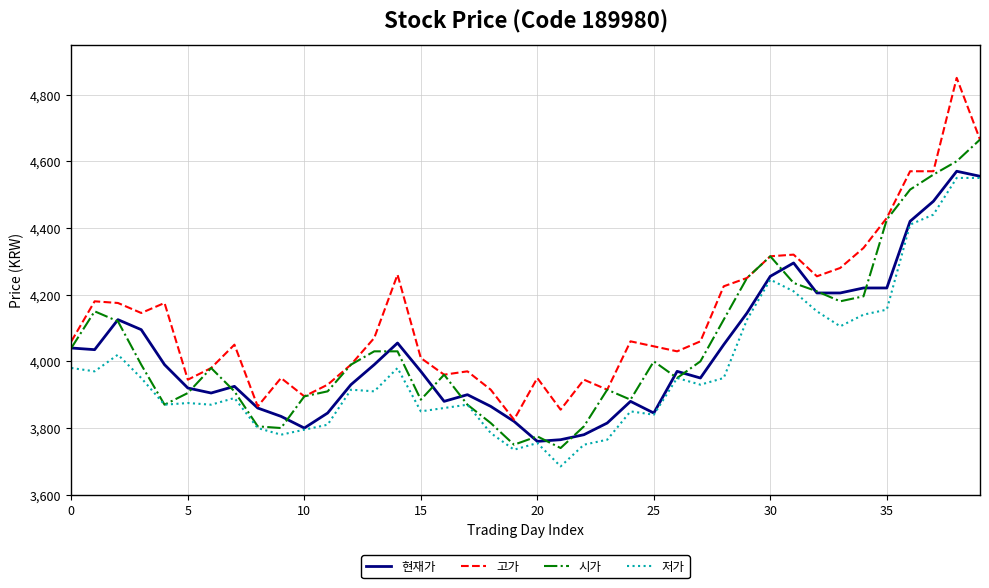

What is the maximum value for 시가?

4665